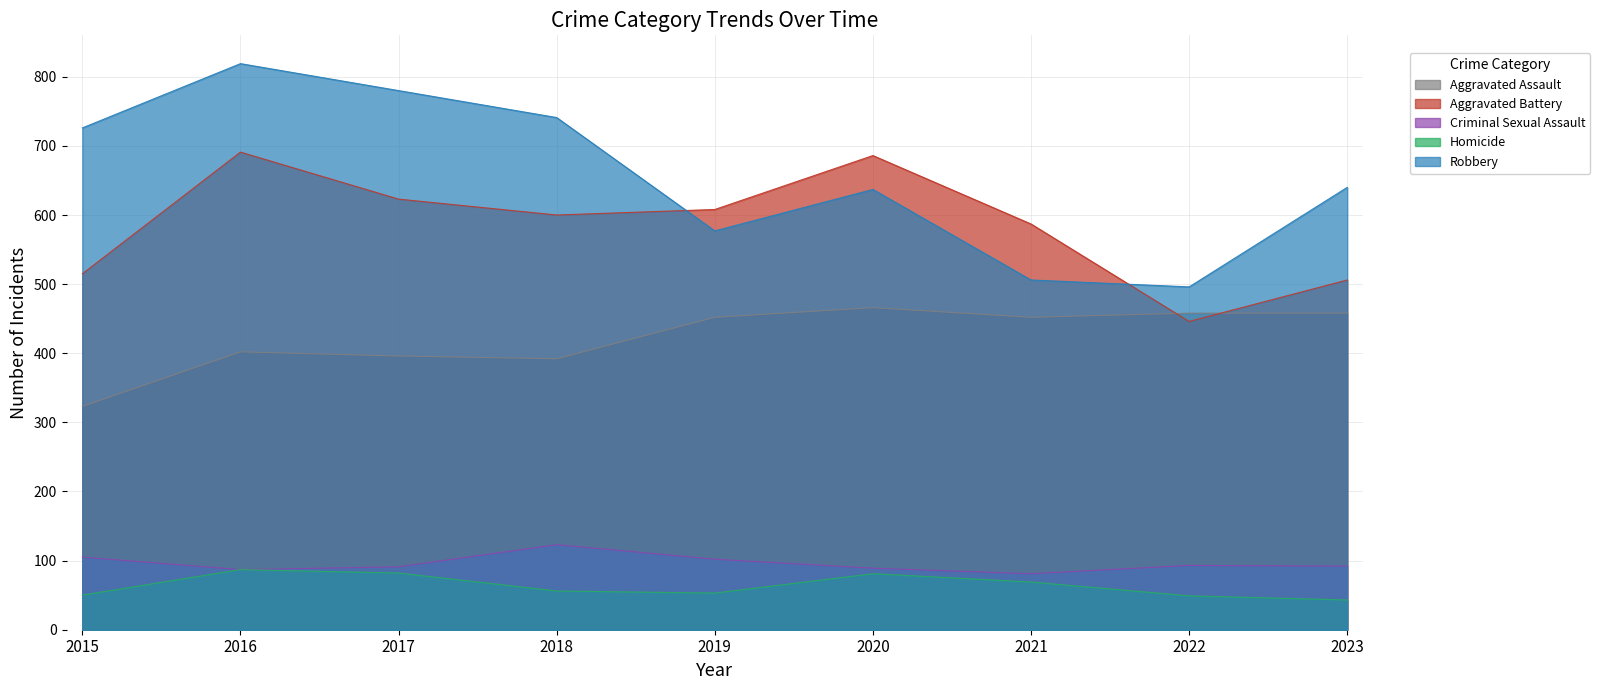

What is the approximate value of Robbery at 2015, to the nearest 10?

730